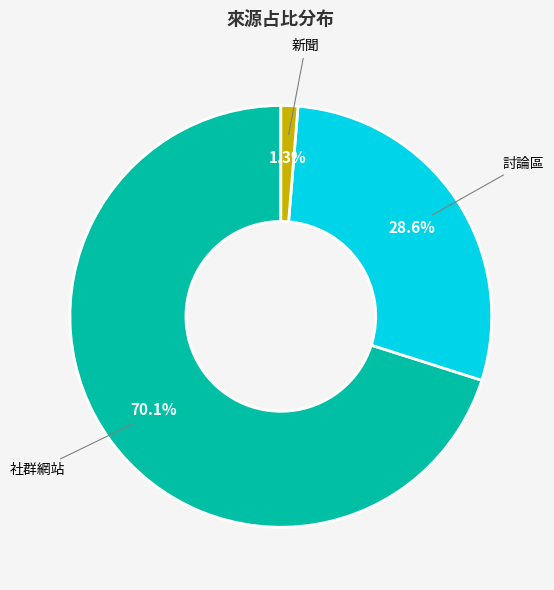

Is there any slice that represents more than half of the pie?

Yes